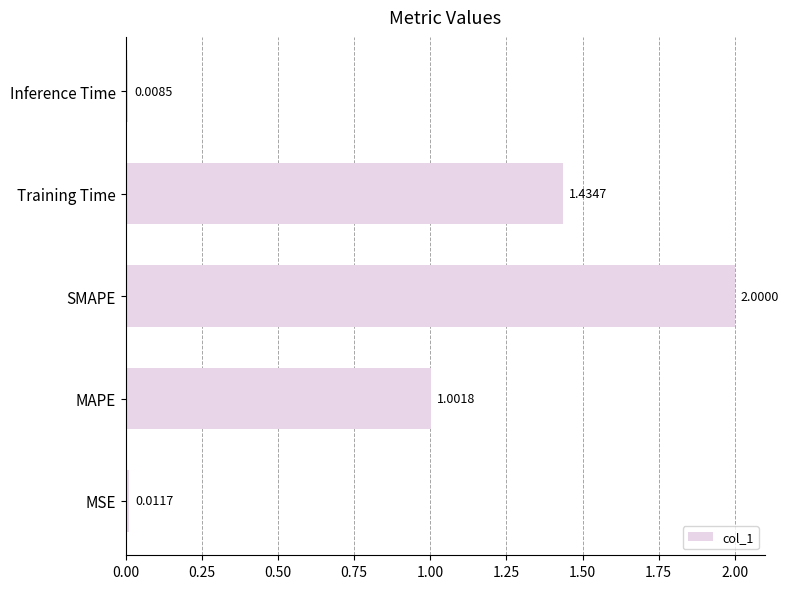

Which label corresponds to the smallest value in the chart?

Inference Time